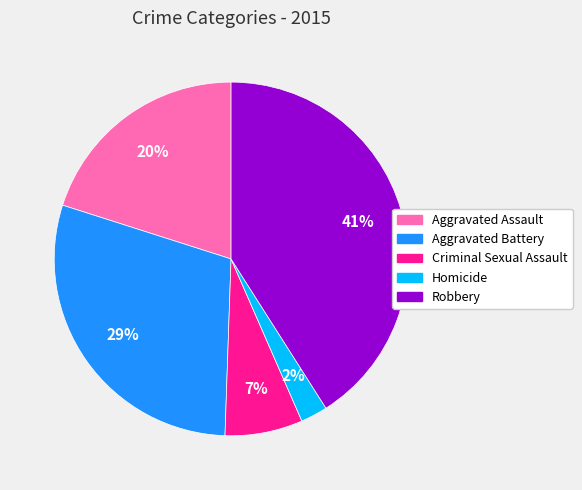

Approximately how many times larger is the value at Homicide compared to Aggravated Assault?

0.1